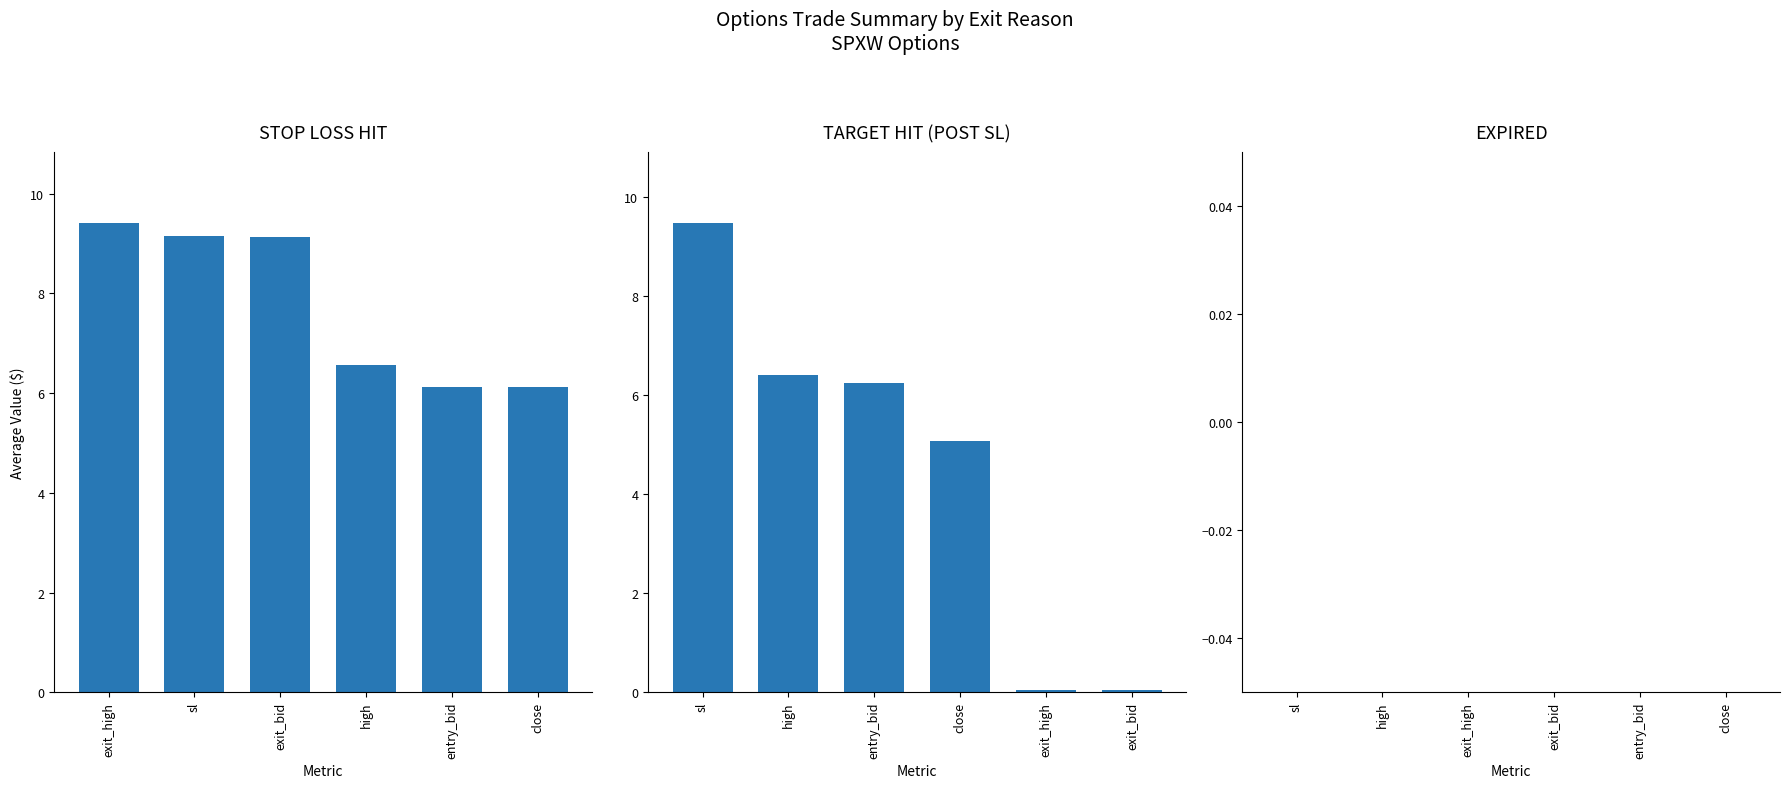

At how many categories does at least one series exceed 4?

6